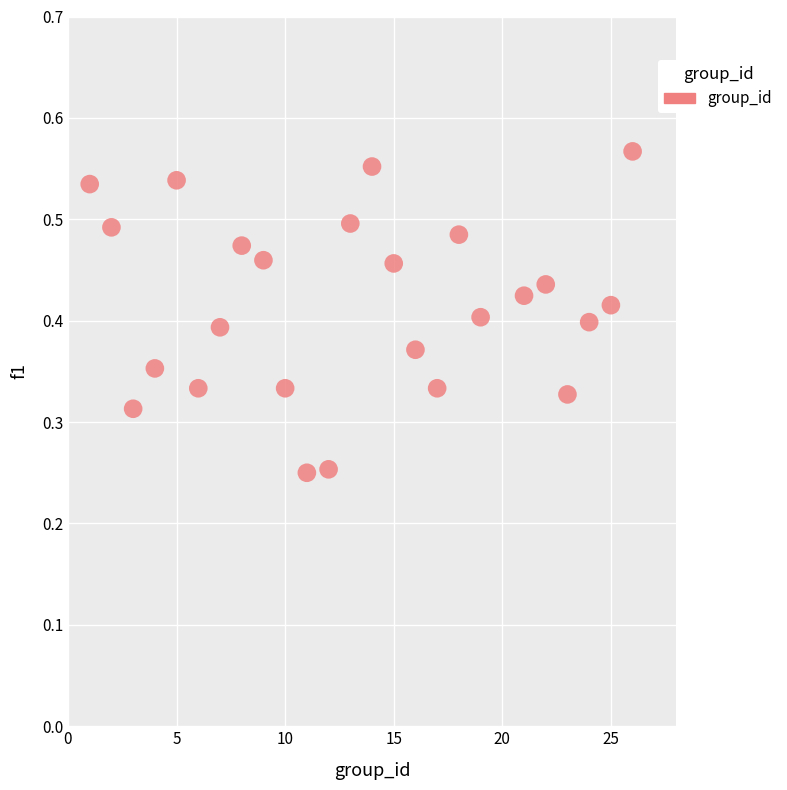

What is the range of X values (max minus min)?

25.0